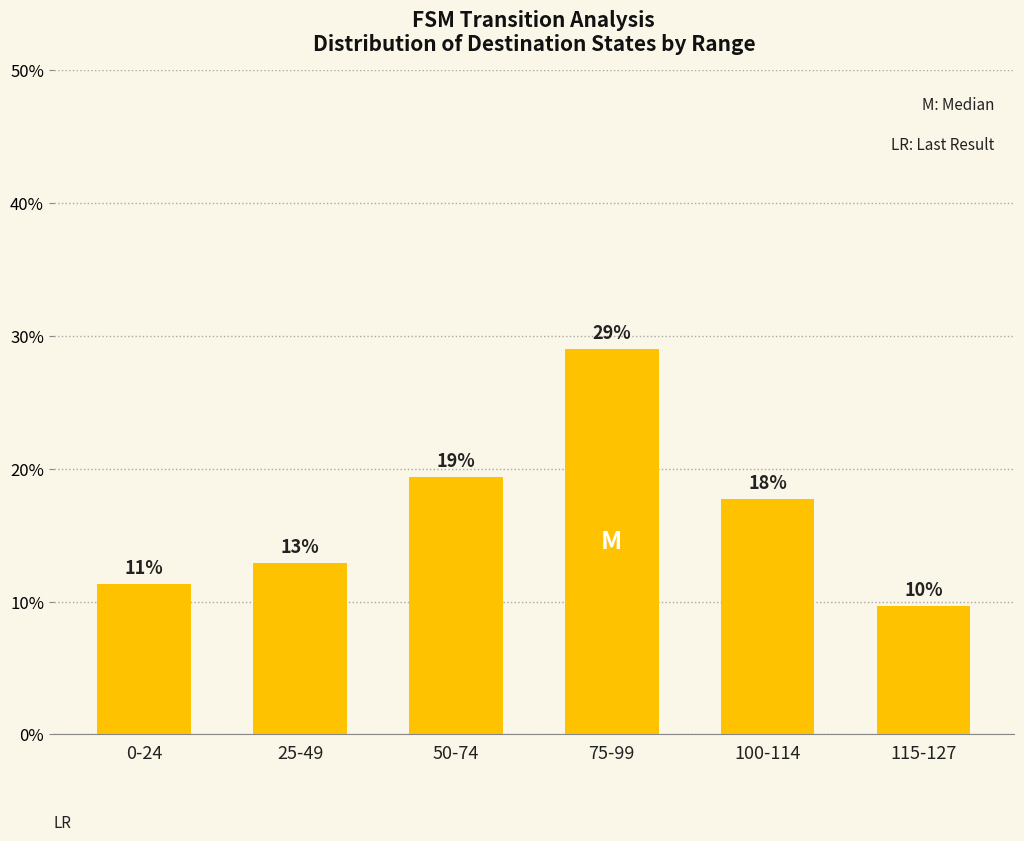

List the labels in order of value, smallest first.

115-127, 0-24, 25-49, 100-114, 50-74, 75-99